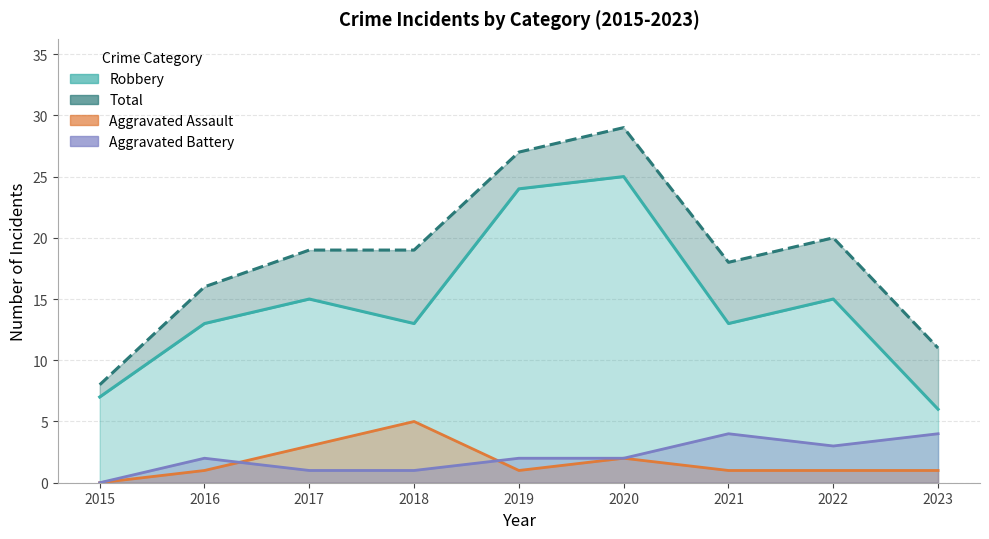

How many data points in Total are above 19?

3